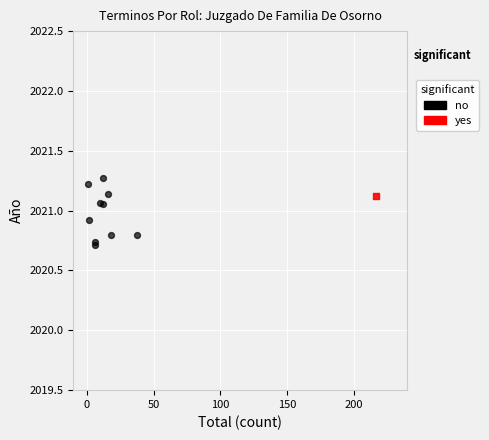

What are all the series names shown in the legend?

no, yes